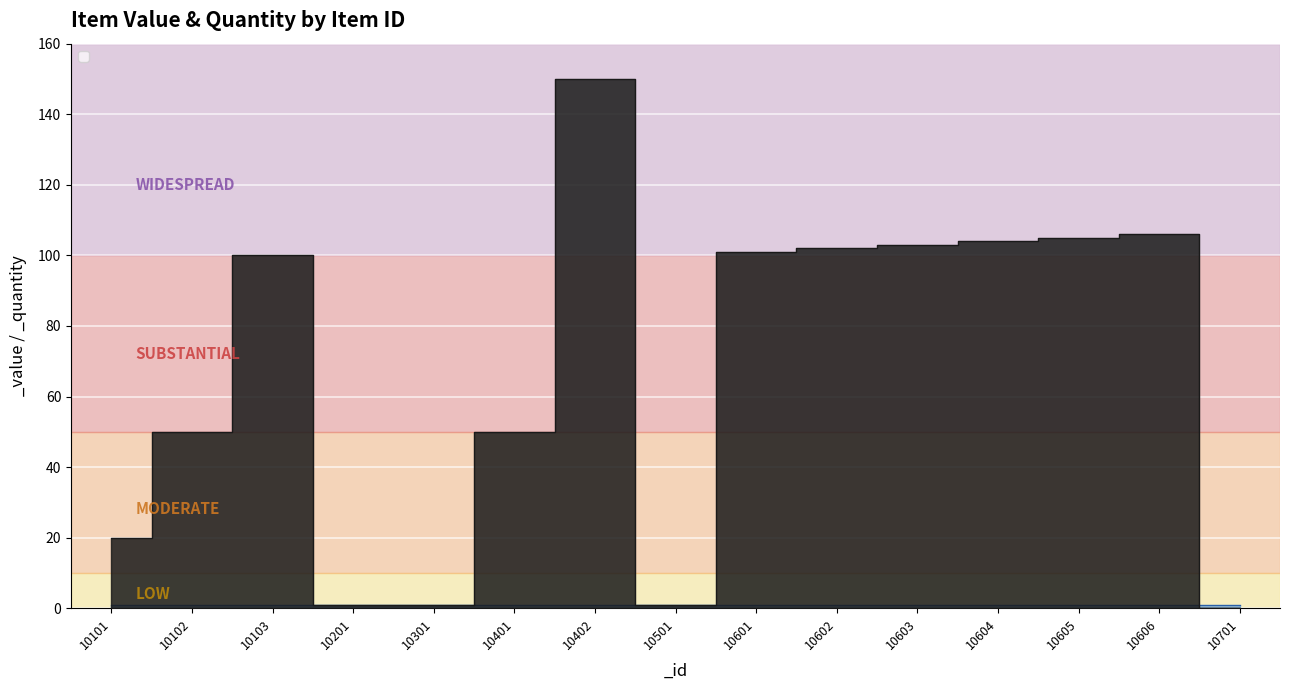

How many series are shown in this chart?

1